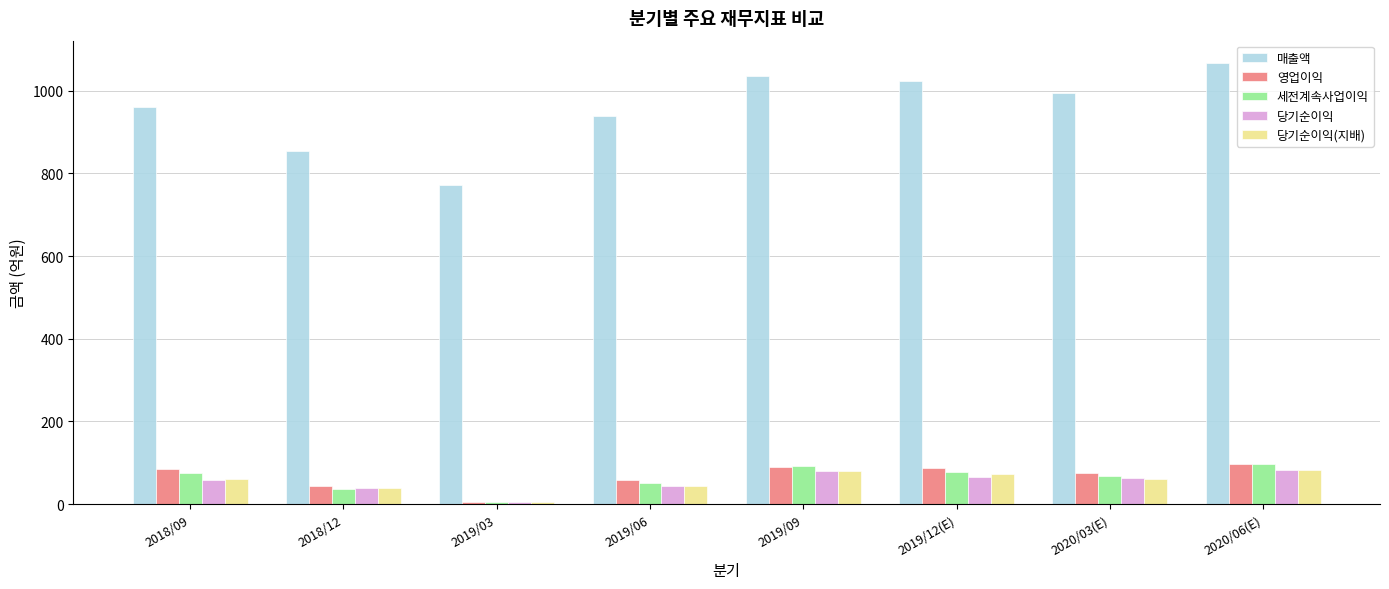

What is the total value across all series at 2019/06?

1135